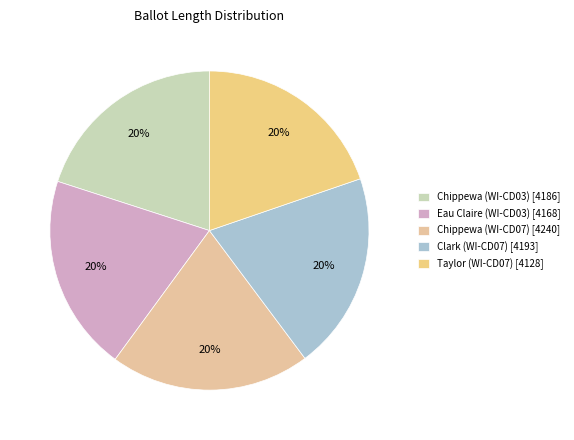

How many slices are in this pie chart?

5